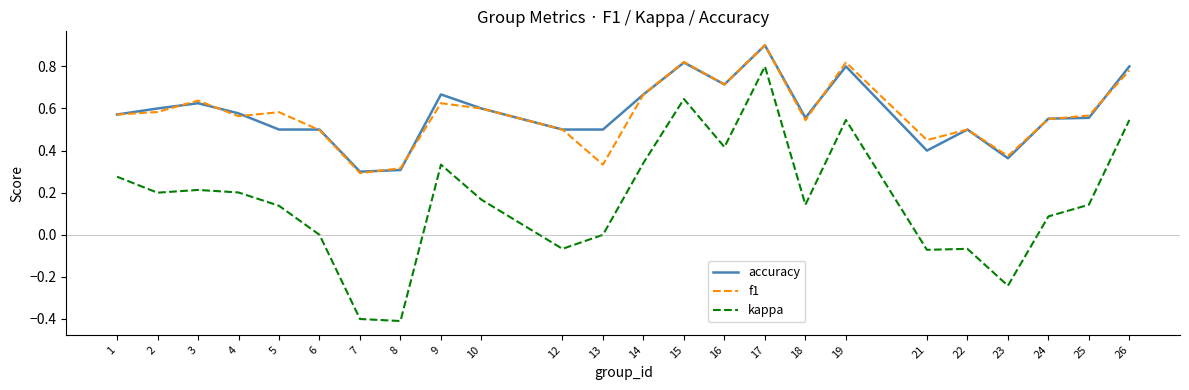

Count the number of categories in the chart.

24